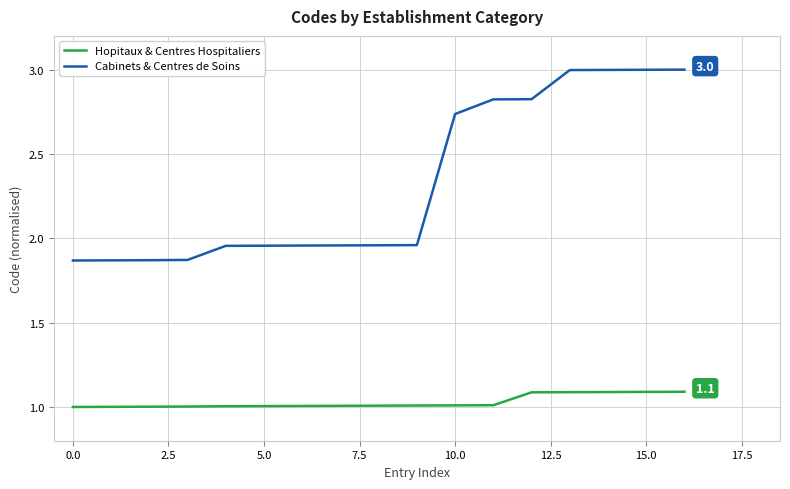

Which series has the largest range (max minus min)?

Cabinets & Centres de Soins